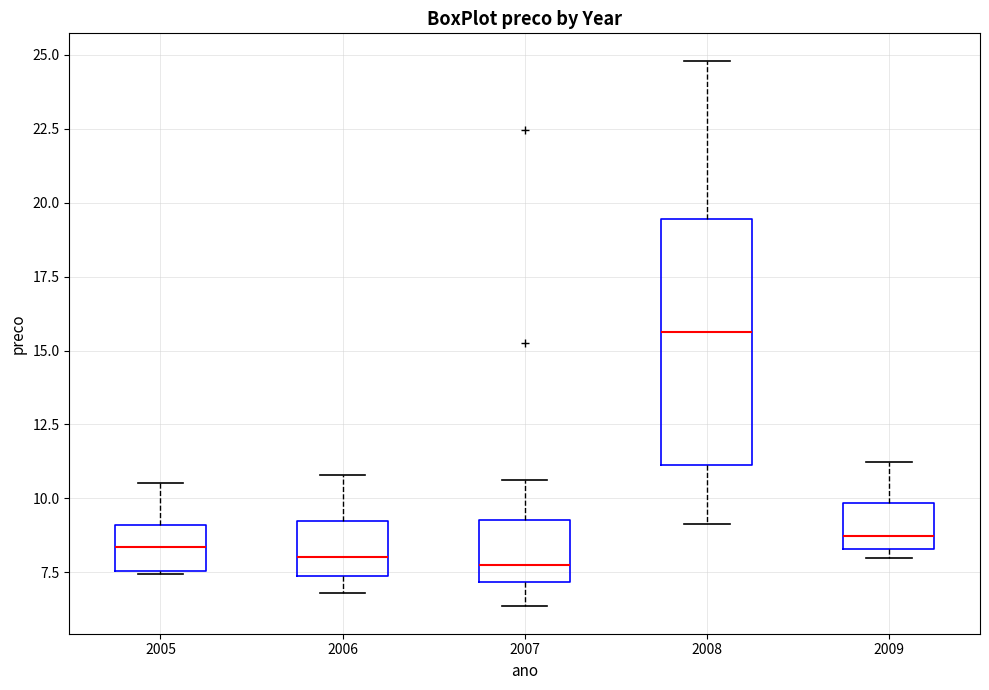

Reading left to right, read every box against the y-axis: the position of its median line, the range the box covers, and the ends of its whiskers. The values are not printed on the chart, so give them approximately, as read against the axis.

2005: median 8.5, box 7.5 to 9.0, whiskers 7.5 to 10.5
2006: median 8.0, box 7.5 to 9.0, whiskers 7.0 to 11.0
2007: median 8.0, box 7.0 to 9.5, whiskers 6.5 to 10.5
2008: median 15.5, box 11.0 to 19.5, whiskers 9.0 to 25.0
2009: median 8.5 (just above the box's lower edge), box 8.5 to 10.0, whiskers 8.0 to 11.0